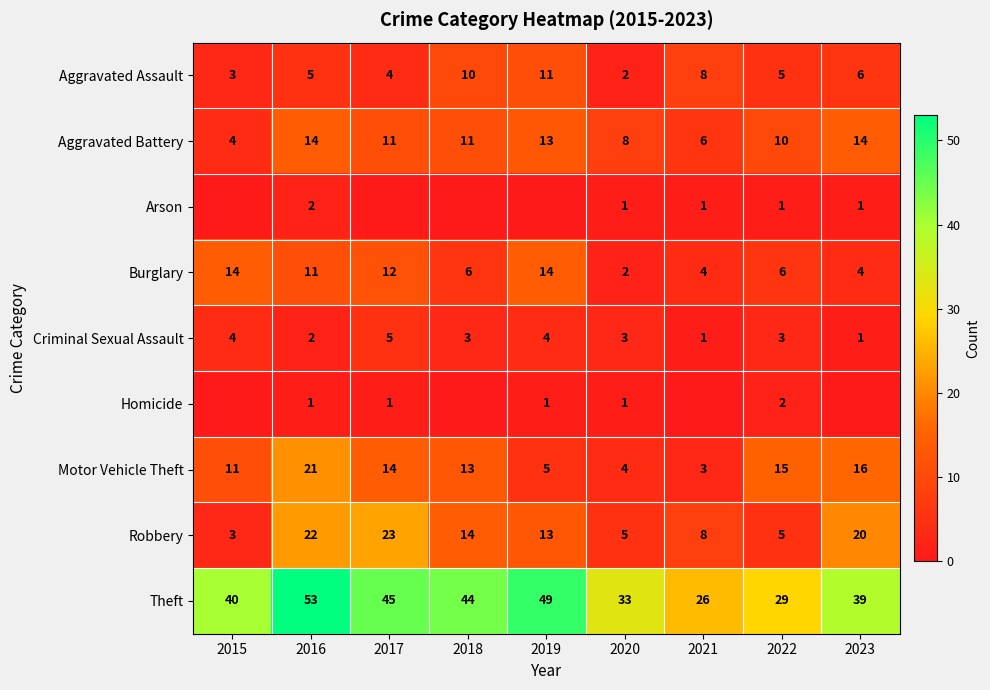

What is the spread (max minus min) of values at 2020?

32